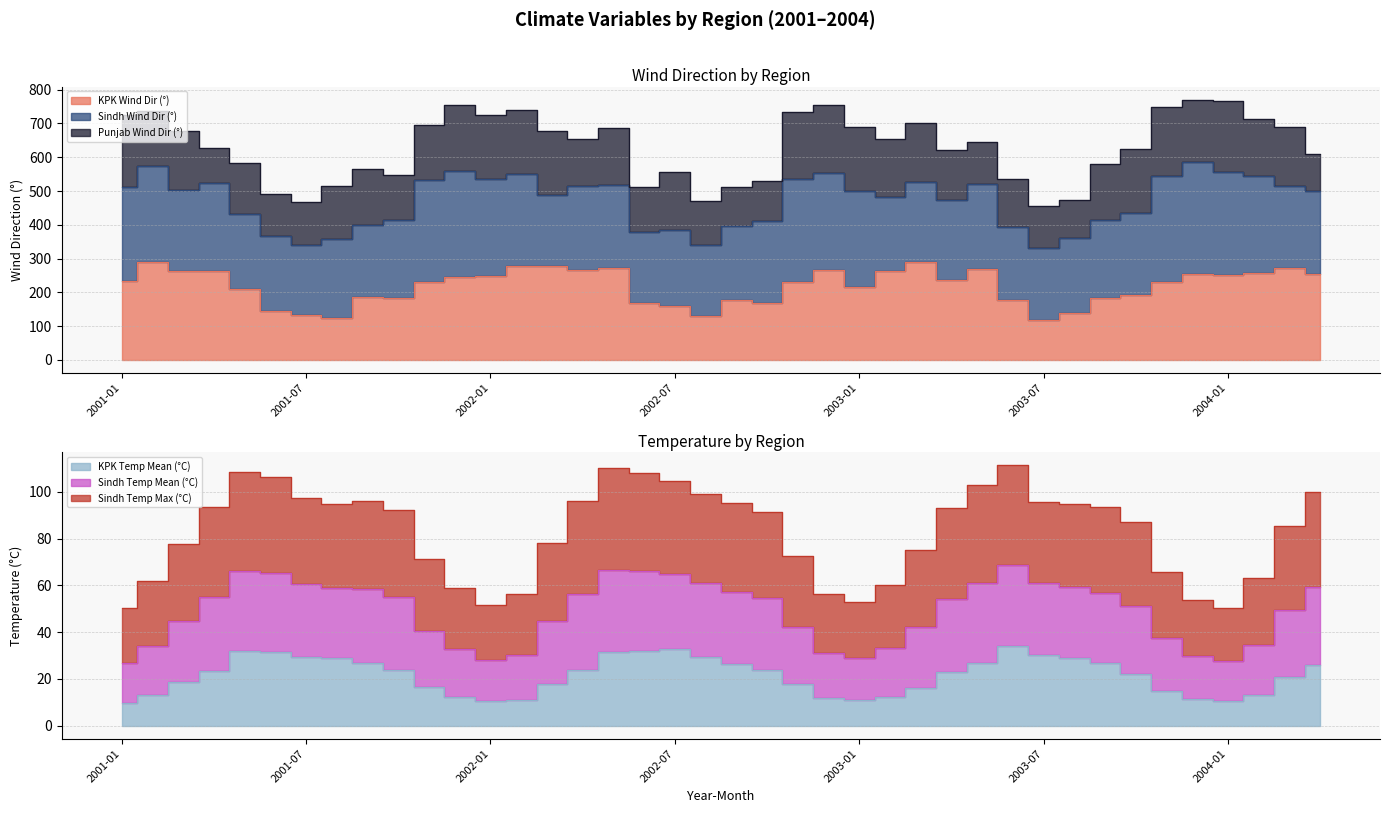

List the labels in order of Sindh_temp_max value, largest first.

2003-06, 2002-05, 2001-05, 2002-06, 2001-06, 2002-07, 2003-05, 2004-04, 2002-08, 2001-07, 2002-04, 2001-09, 2003-07, 2002-09, 2003-08, 2001-08, 2003-09, 2001-04, 2003-04, 2001-10, 2002-10, 2003-10, 2004-03, 2002-03, 2001-03, 2003-03, 2002-11, 2001-11, 2003-11, 2004-02, 2001-02, 2003-02, 2001-12, 2002-02, 2002-12, 2003-12, 2003-01, 2002-01, 2004-01, 2001-01